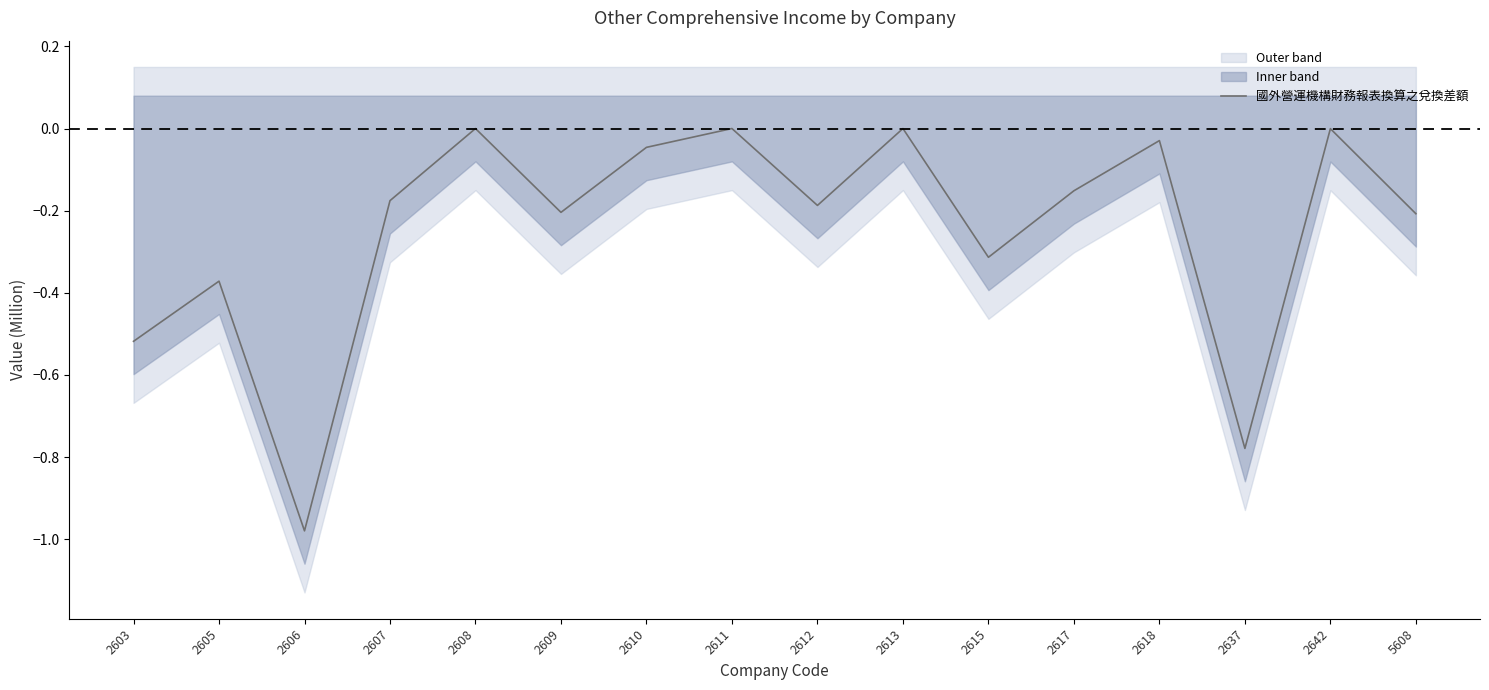

Reading left to right, what are all the values shown in this chart?

-0.5	-0.4	-1.0	-0.2	0.0	-0.2	-0.0	0.0	-0.2	0.0	-0.3	-0.2	-0.0	-0.8	-0.0	-0.2